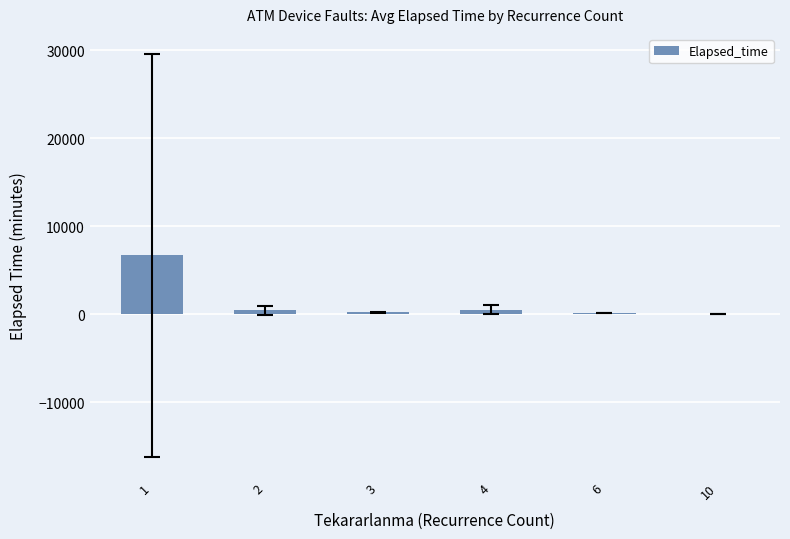

How many distinct data groups are displayed?

1